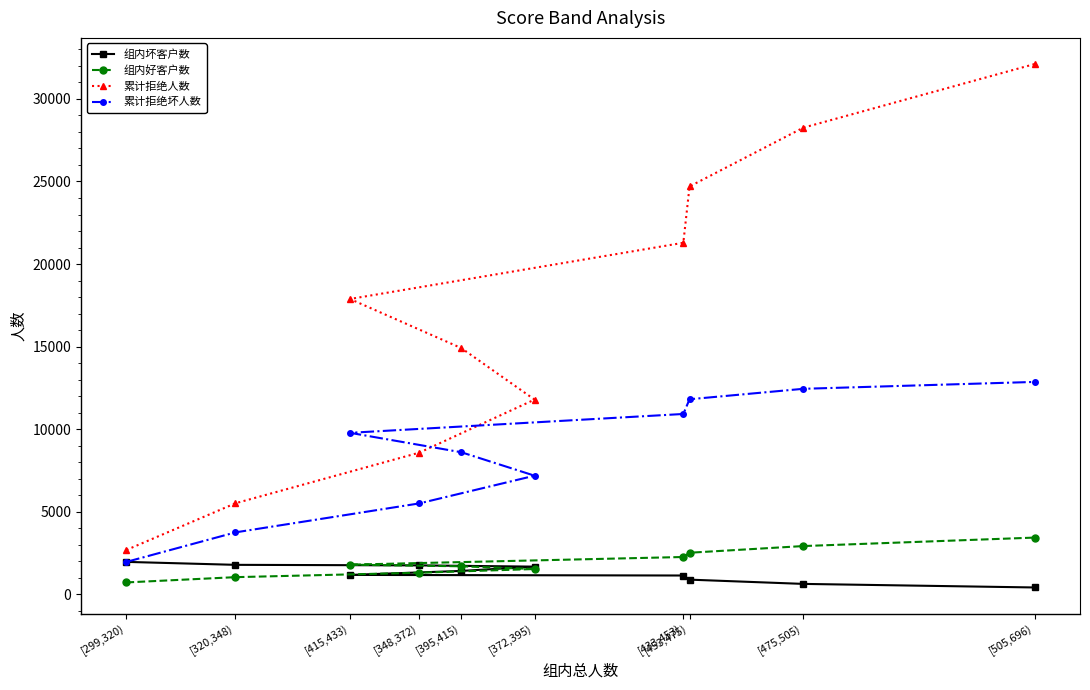

The value of 组内好客户数 at [475,505) is 2924. True or false?

True